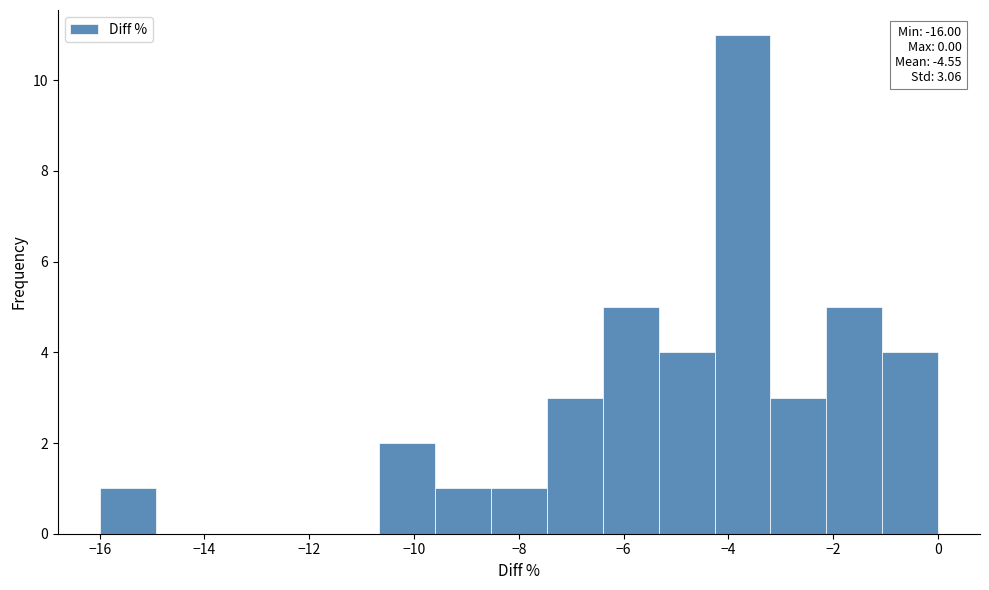

Which range on the x-axis has the tallest bar?

-4.2 to -3.2